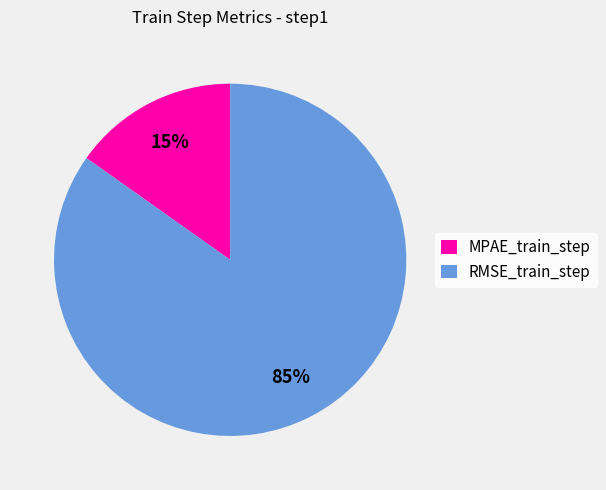

To the nearest percent, what portion does RMSE_train_step represent?

85%